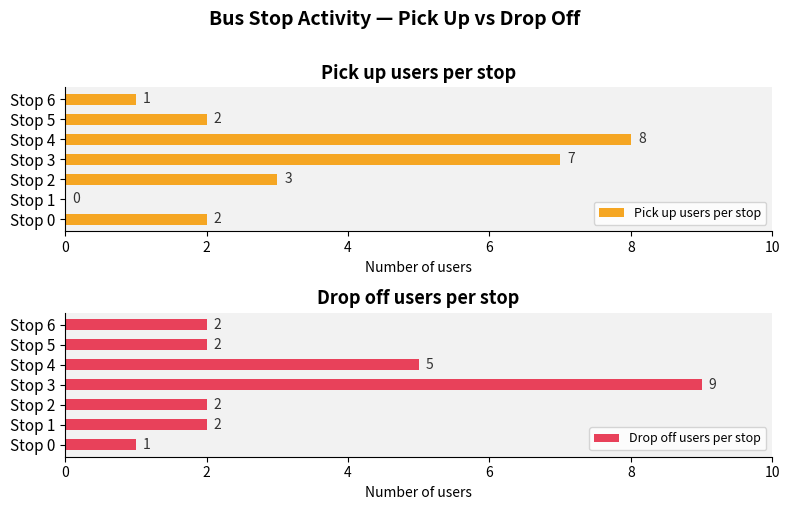

What is the maximum value for Pick up users per stop?

8